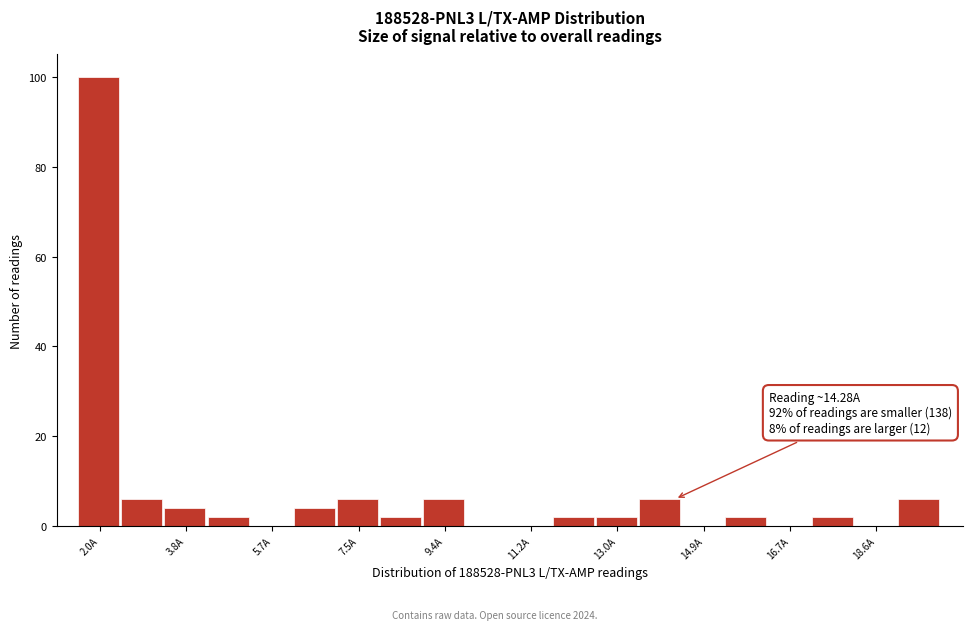

Over which range of the x-axis is the bar tallest?

1.6 to 2.4